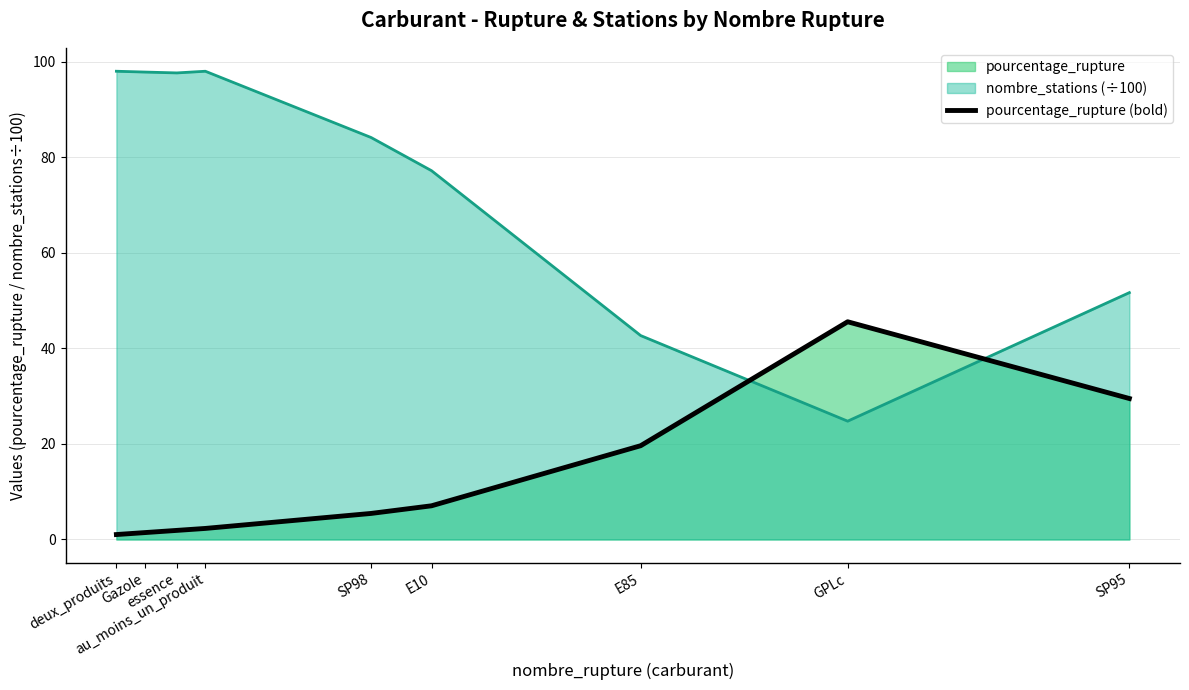

What is the maximum value shown in the chart?

45.6